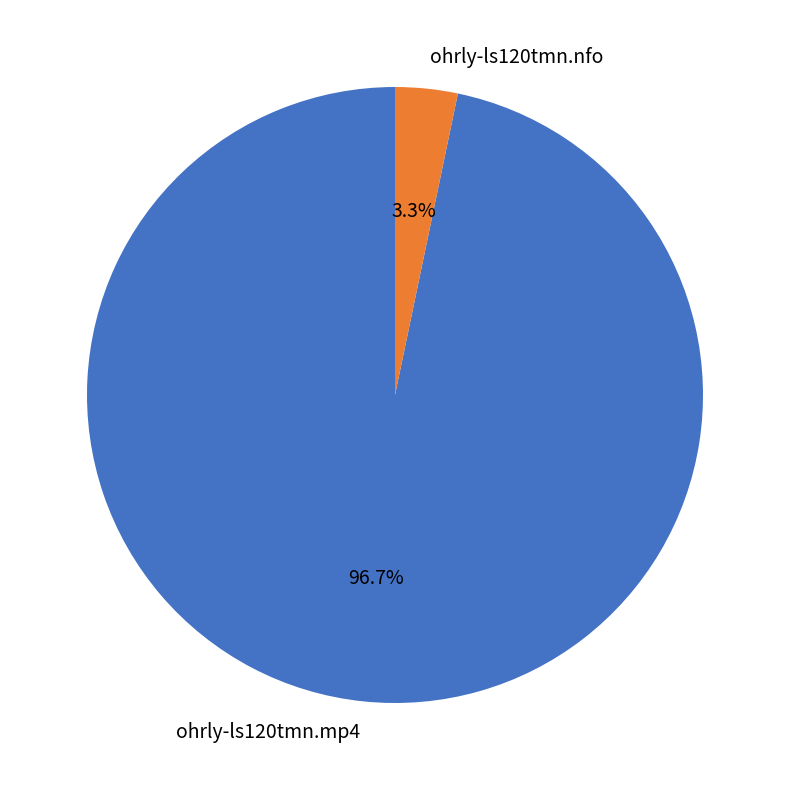

Rank the categories by value from highest to lowest.

ohrly-ls120tmn.mp4, ohrly-ls120tmn.nfo